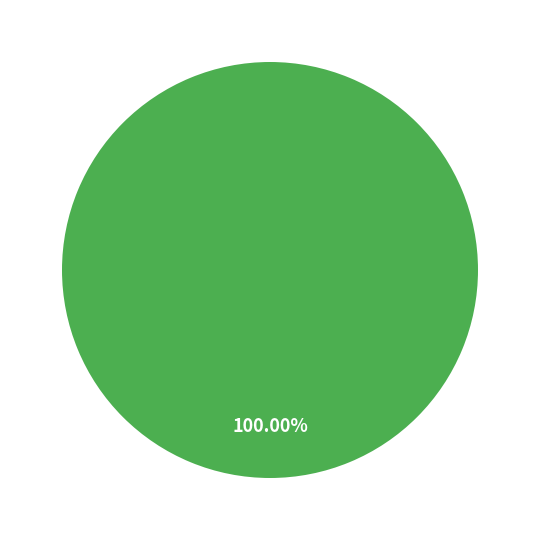

Does any single category account for the majority?

Yes